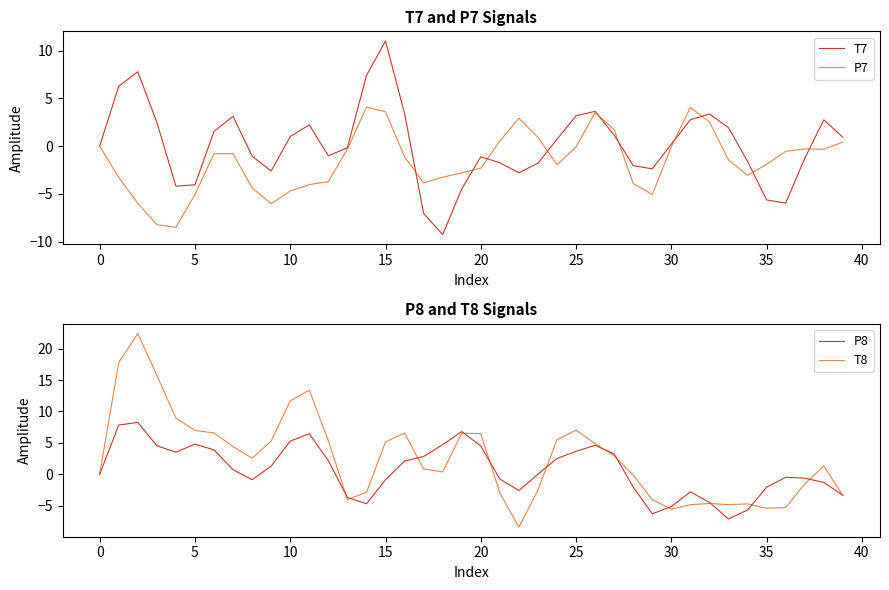

True or false: P8 has more than 0 points higher than both neighbors.

True